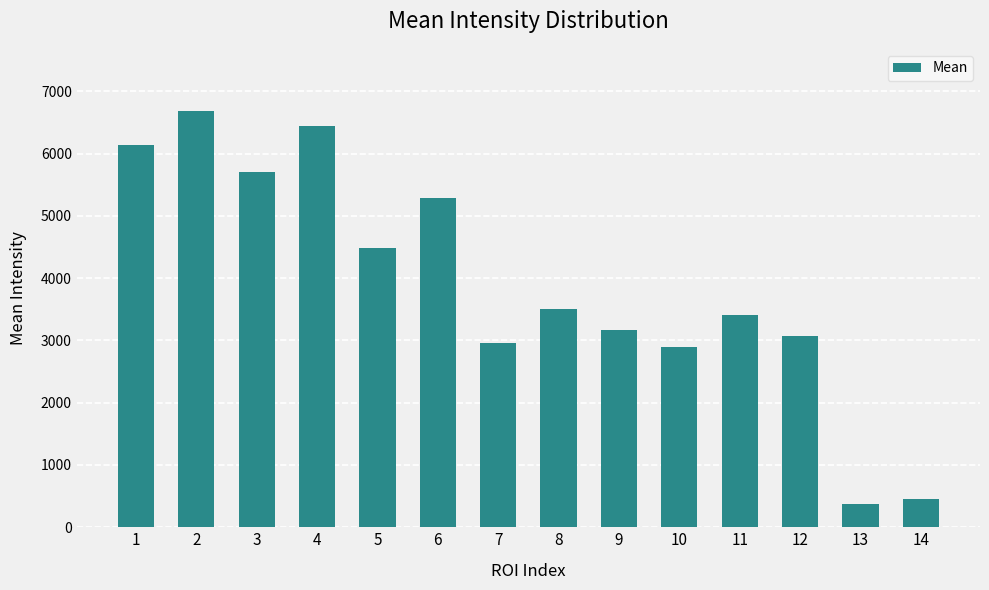

Does the chart contain stacked bars?

No